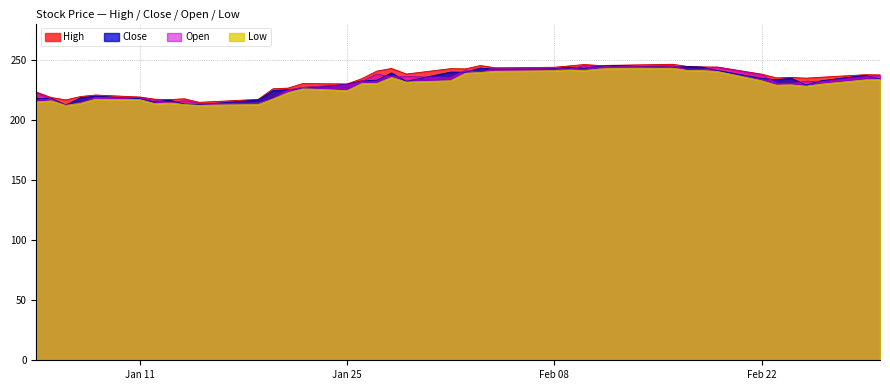

What is the total value across all series at Jan 11?

871.6